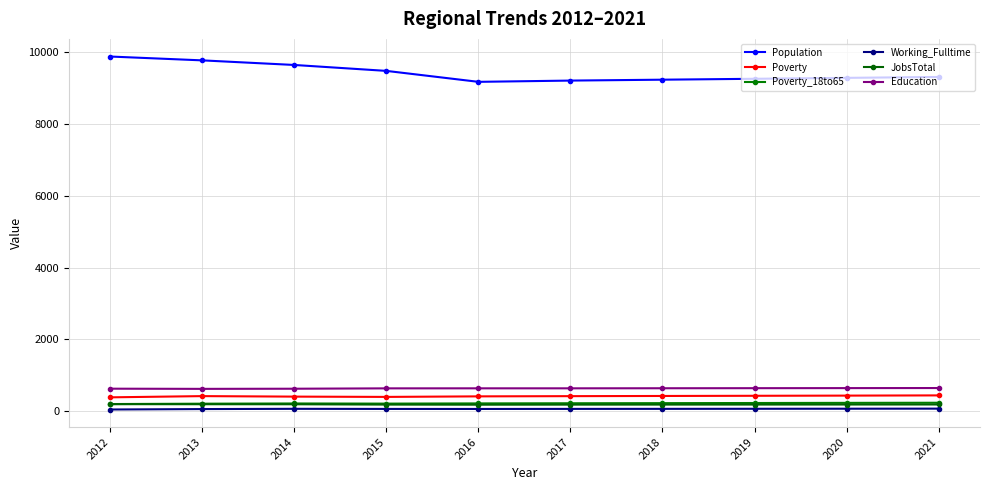

How many lines are shown in the chart?

6